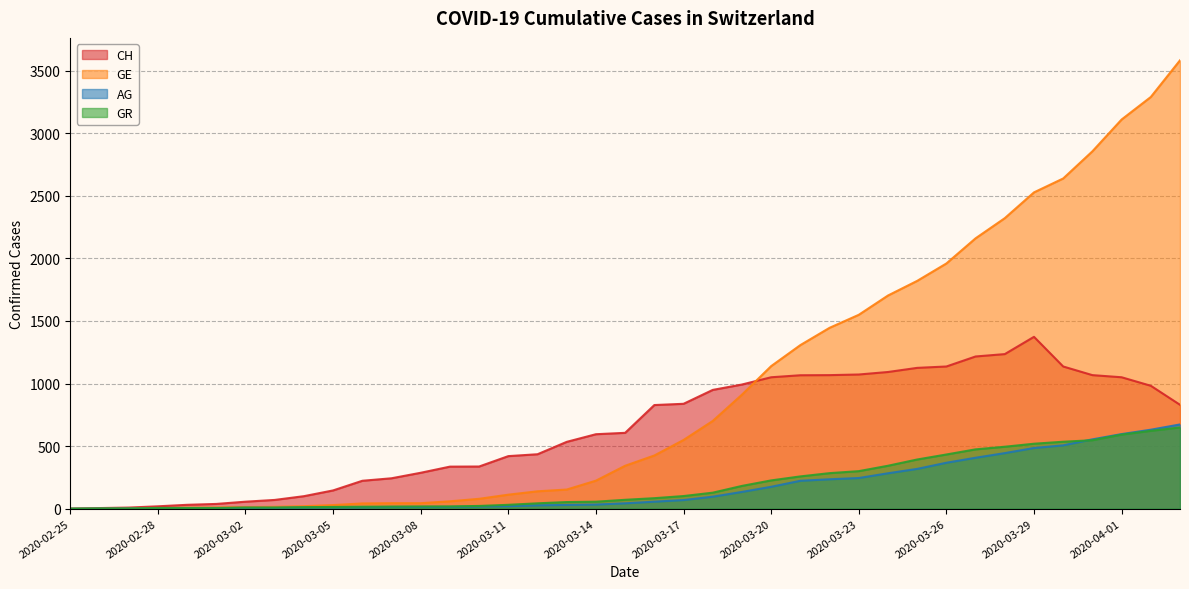

What is the label of the 2nd point from the left?

2020-02-26